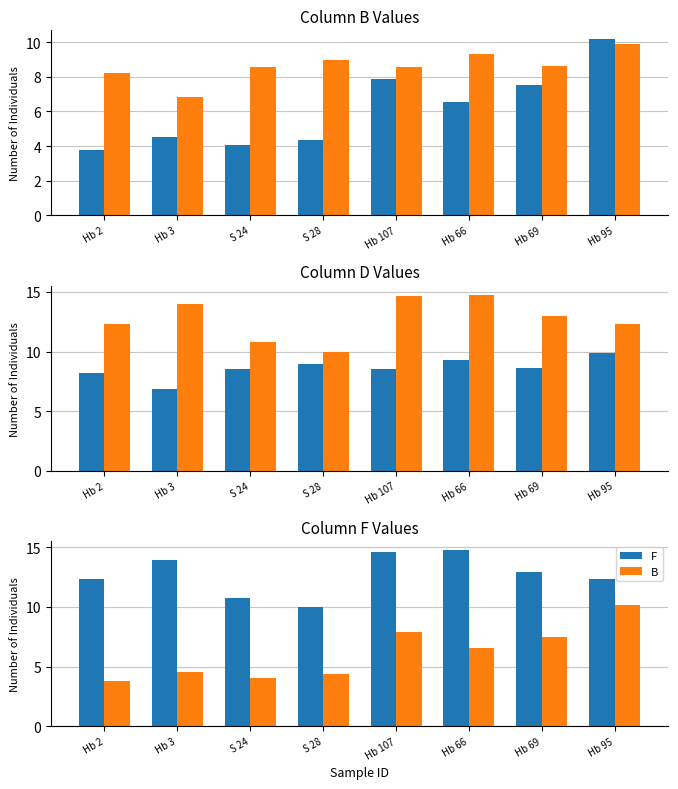

The F series shows 20.4 at Hb 2. True or false?

False